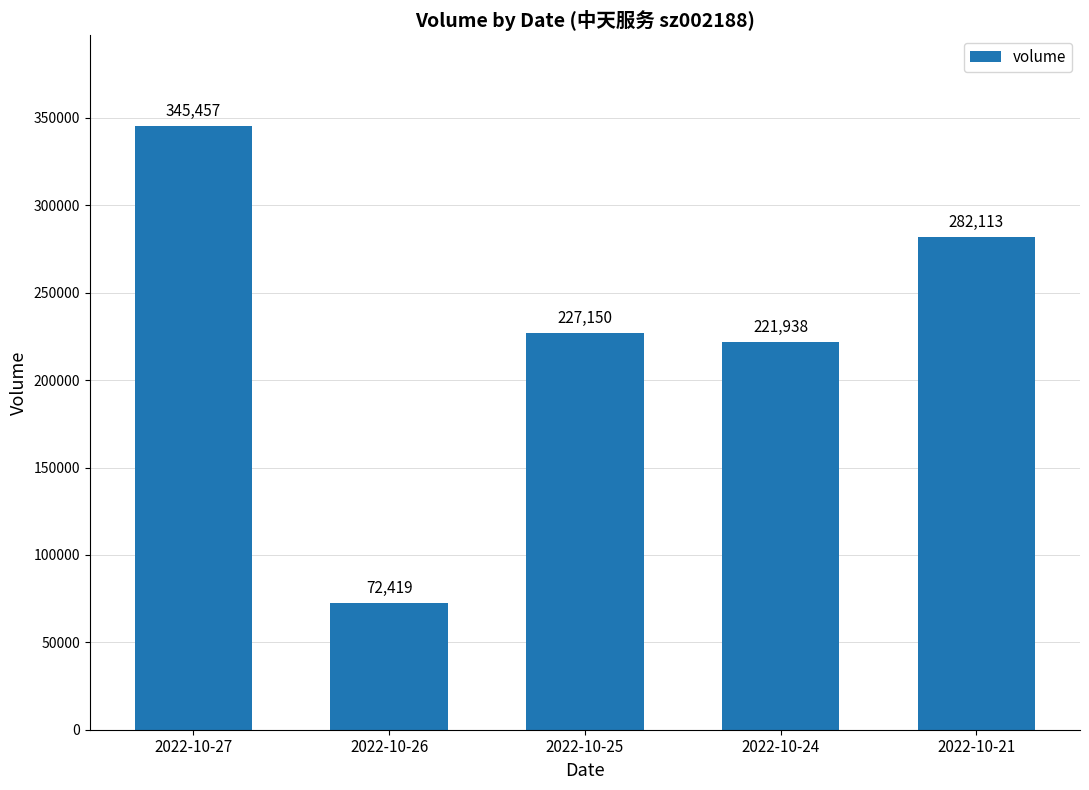

Is it true that the value at 2022-10-25 is 132250?

False